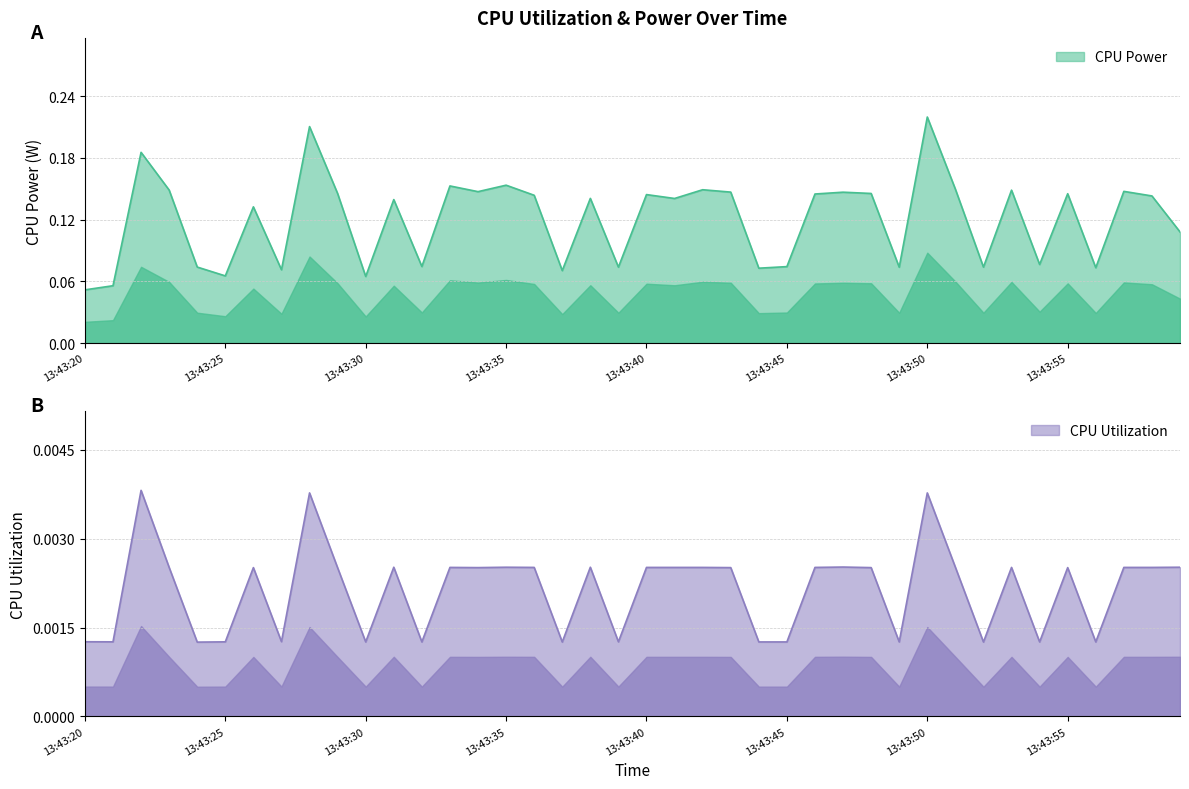

What are all the series names shown in the legend?

CPU Power, CPU Utilization